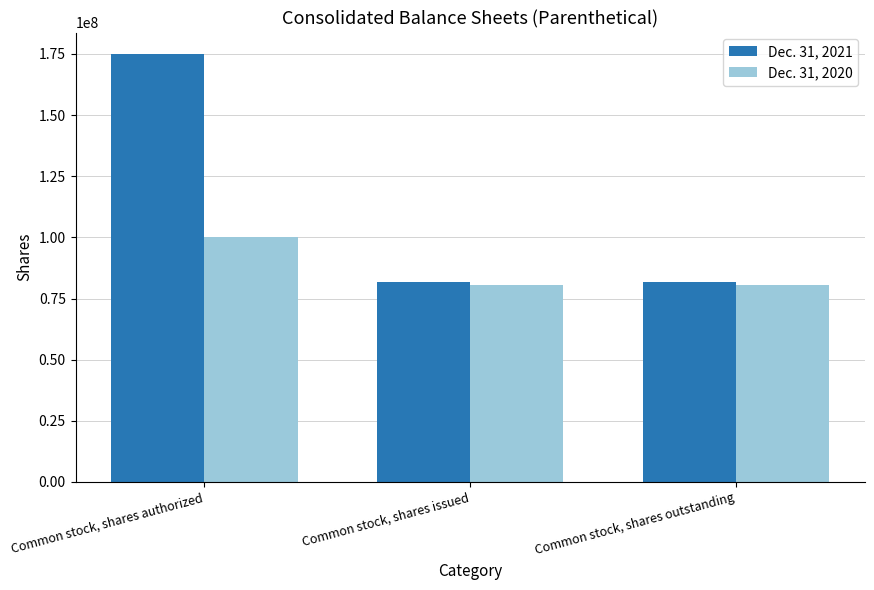

The Dec. 31, 2020 series shows 32465303 at Common stock, shares authorized. True or false?

False